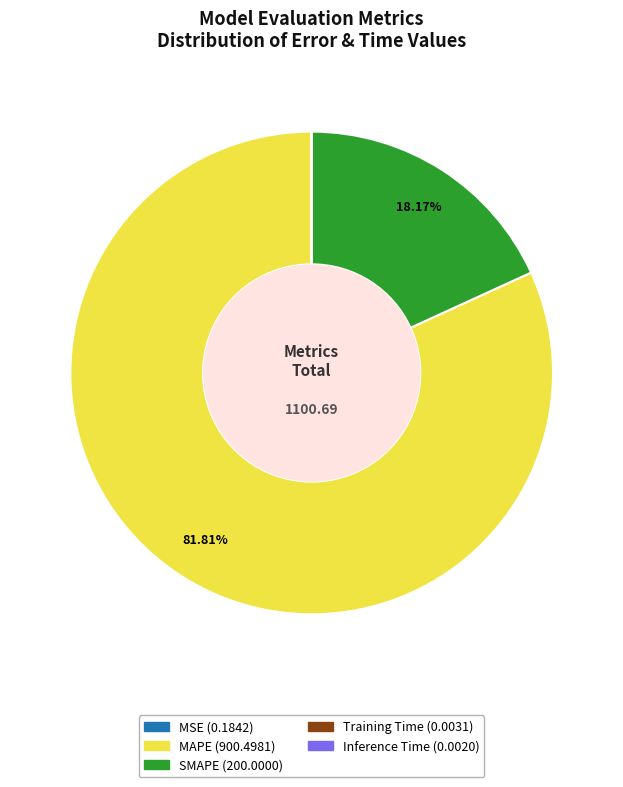

Which category has the biggest portion of the pie?

MAPE